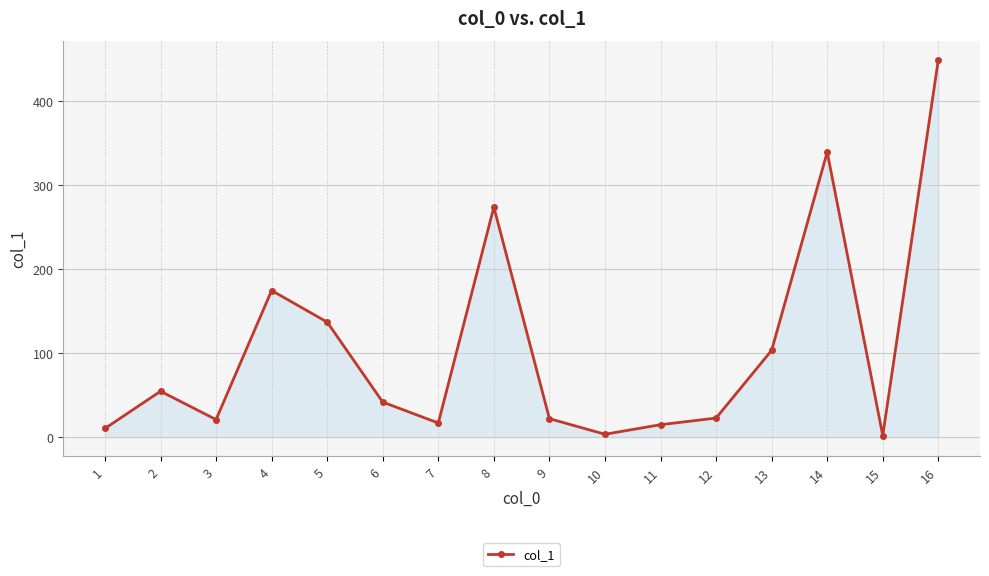

True or false: there are more than 2 points higher than both neighbors.

True